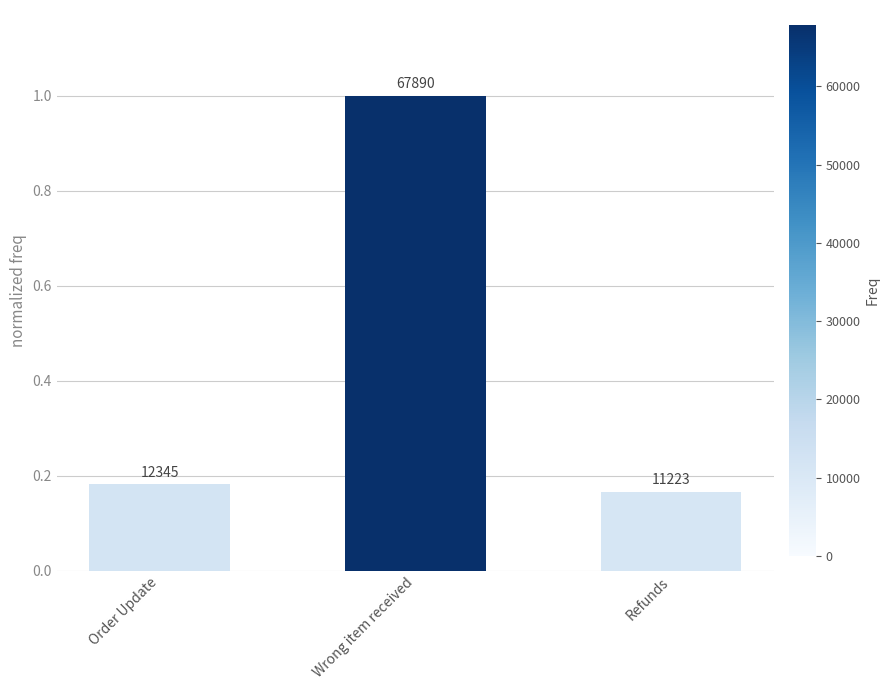

How many bars are there in total?

3